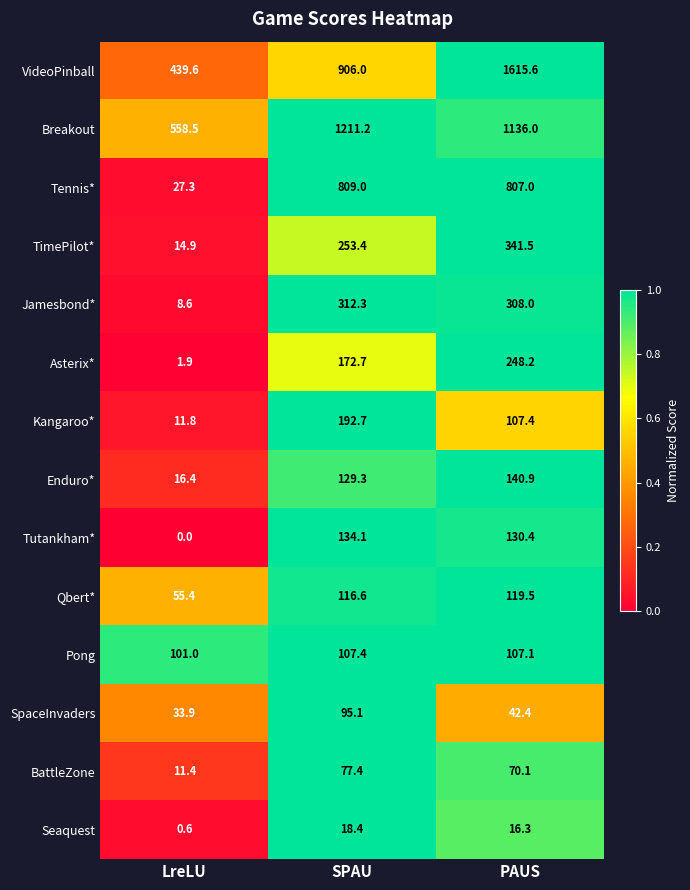

Rank the series at LreLU from lowest to highest value.

Tutankham*, Seaquest, Asterix*, Jamesbond*, BattleZone, Kangaroo*, TimePilot*, Enduro*, Tennis*, SpaceInvaders, Qbert*, Pong, VideoPinball, Breakout